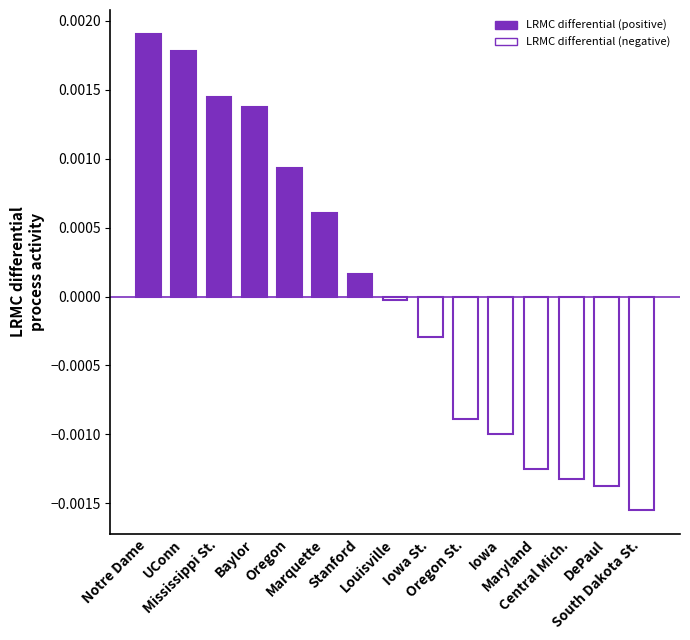

What is the label of the 3rd bar from the right?

Central Mich.